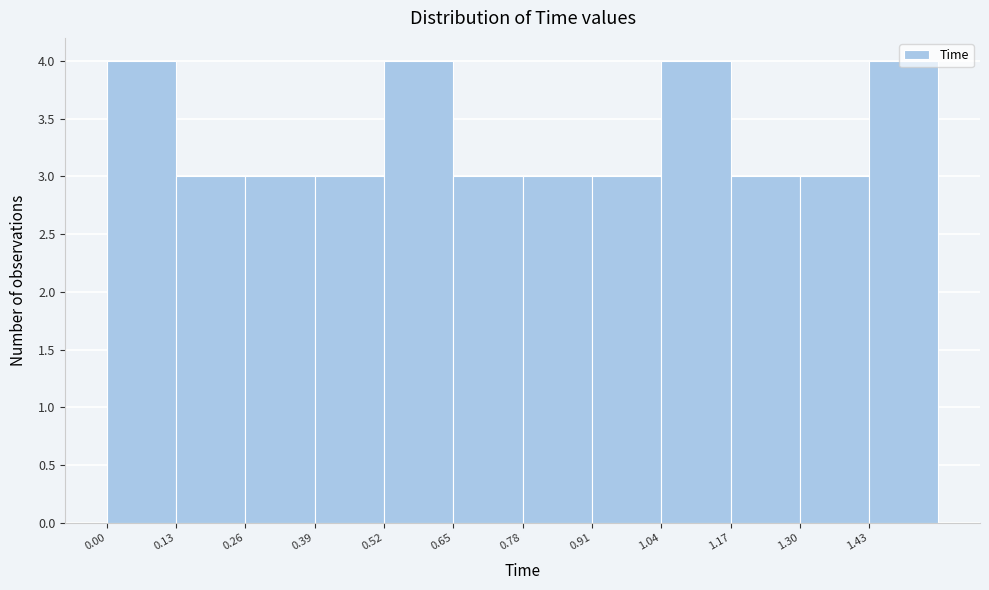

Reading left to right, list every bar in this chart as the range it spans on the x-axis followed by its height. Neither the bar edges nor the heights are printed on the chart, so give them approximately, as read against the axes.

0.00 to 0.13: 4
0.13 to 0.26: 3
0.26 to 0.39: 3
0.39 to 0.52: 3
0.52 to 0.65: 4
0.65 to 0.78: 3
0.78 to 0.91: 3
0.91 to 1.04: 3
1.04 to 1.17: 4
1.17 to 1.30: 3
1.30 to 1.43: 3
1.43 to 1.56: 4